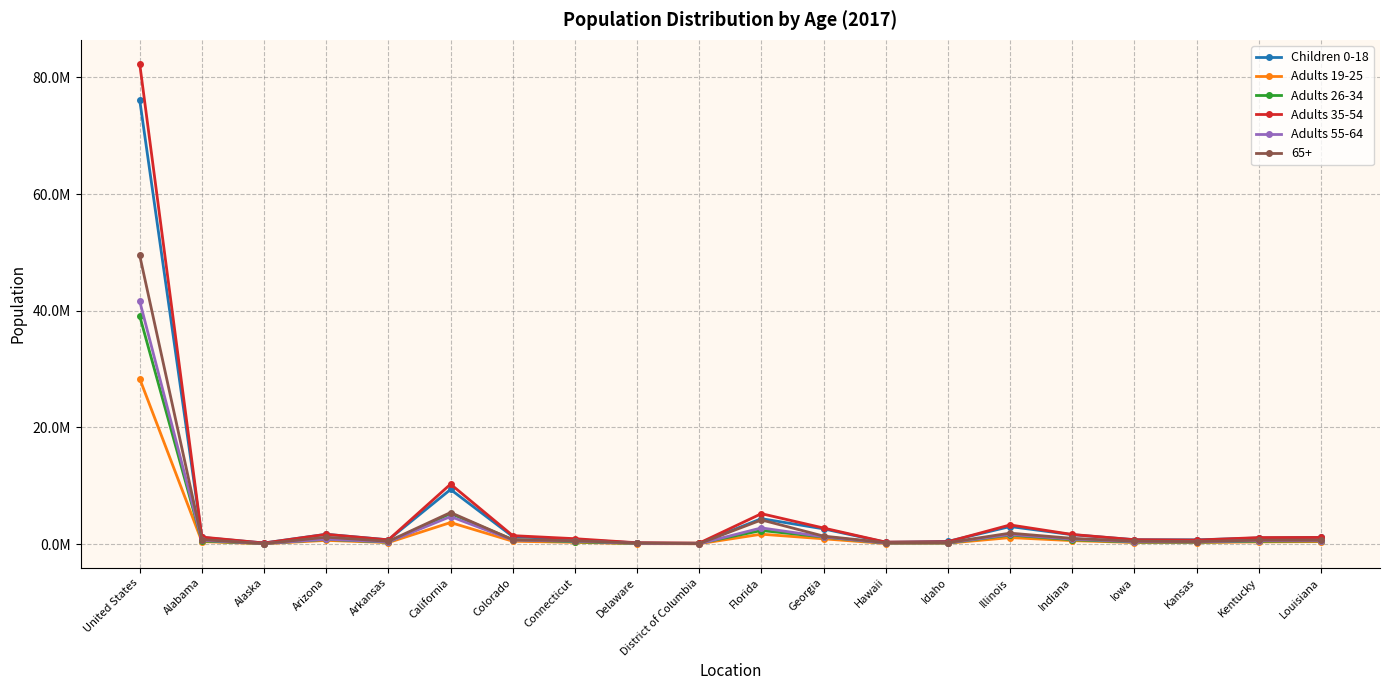

Which series has the largest range (max minus min)?

Adults 35-54